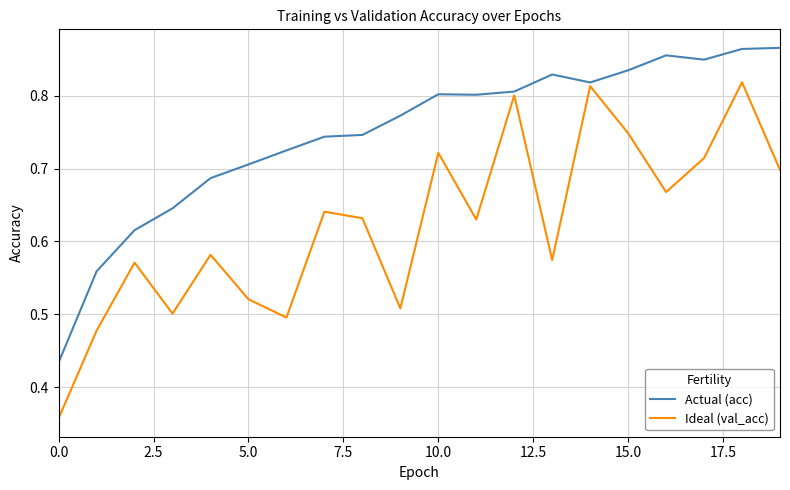

Which series has the largest total across all categories?

Actual (acc)